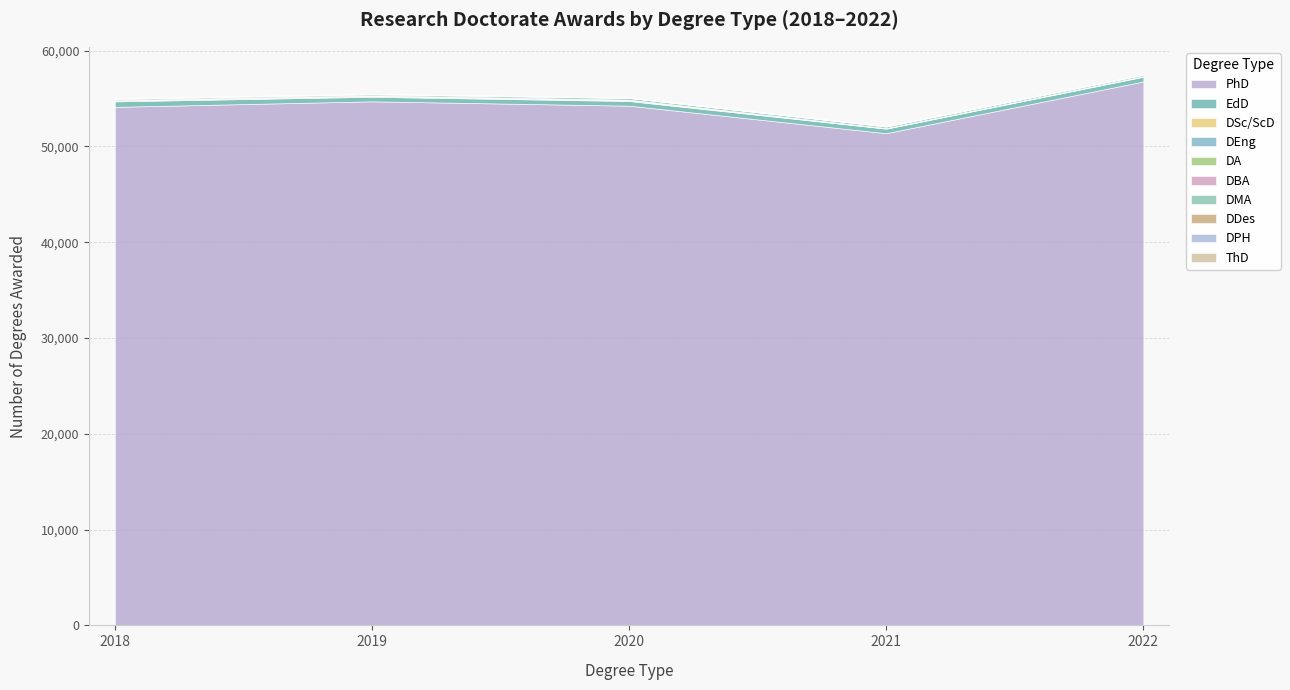

How many lines are shown in the chart?

10